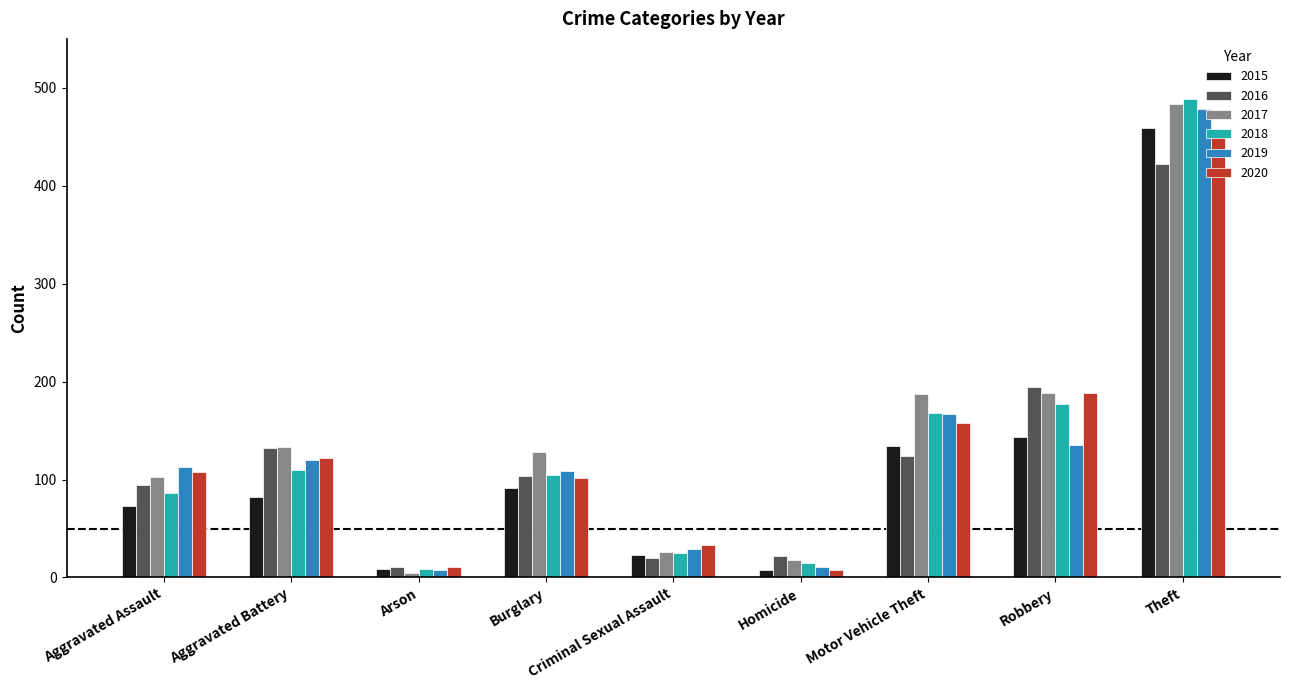

What is the difference between the maximum and minimum values in the 2015 series?

451